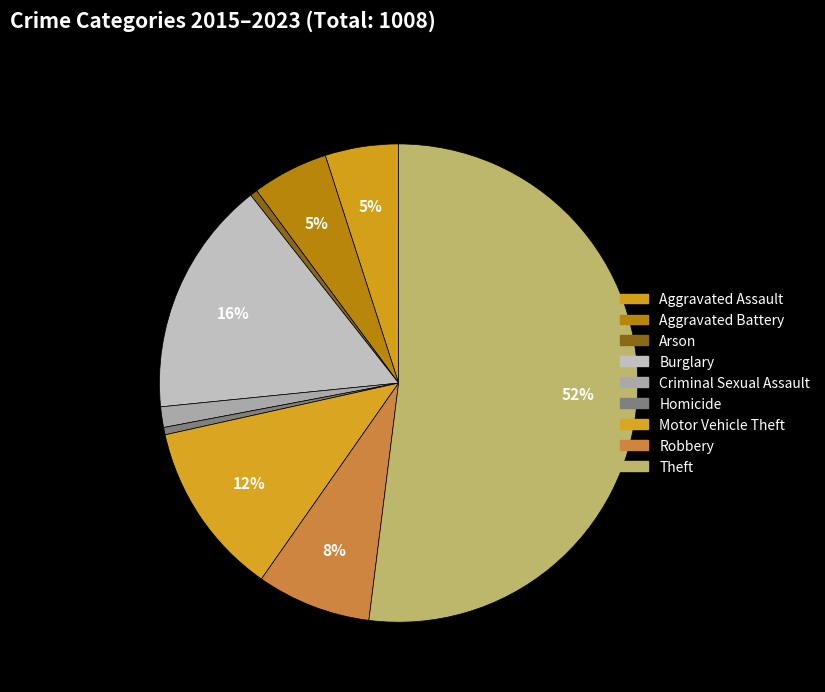

Is the sum of Aggravated Assault and Theft greater than half?

Yes